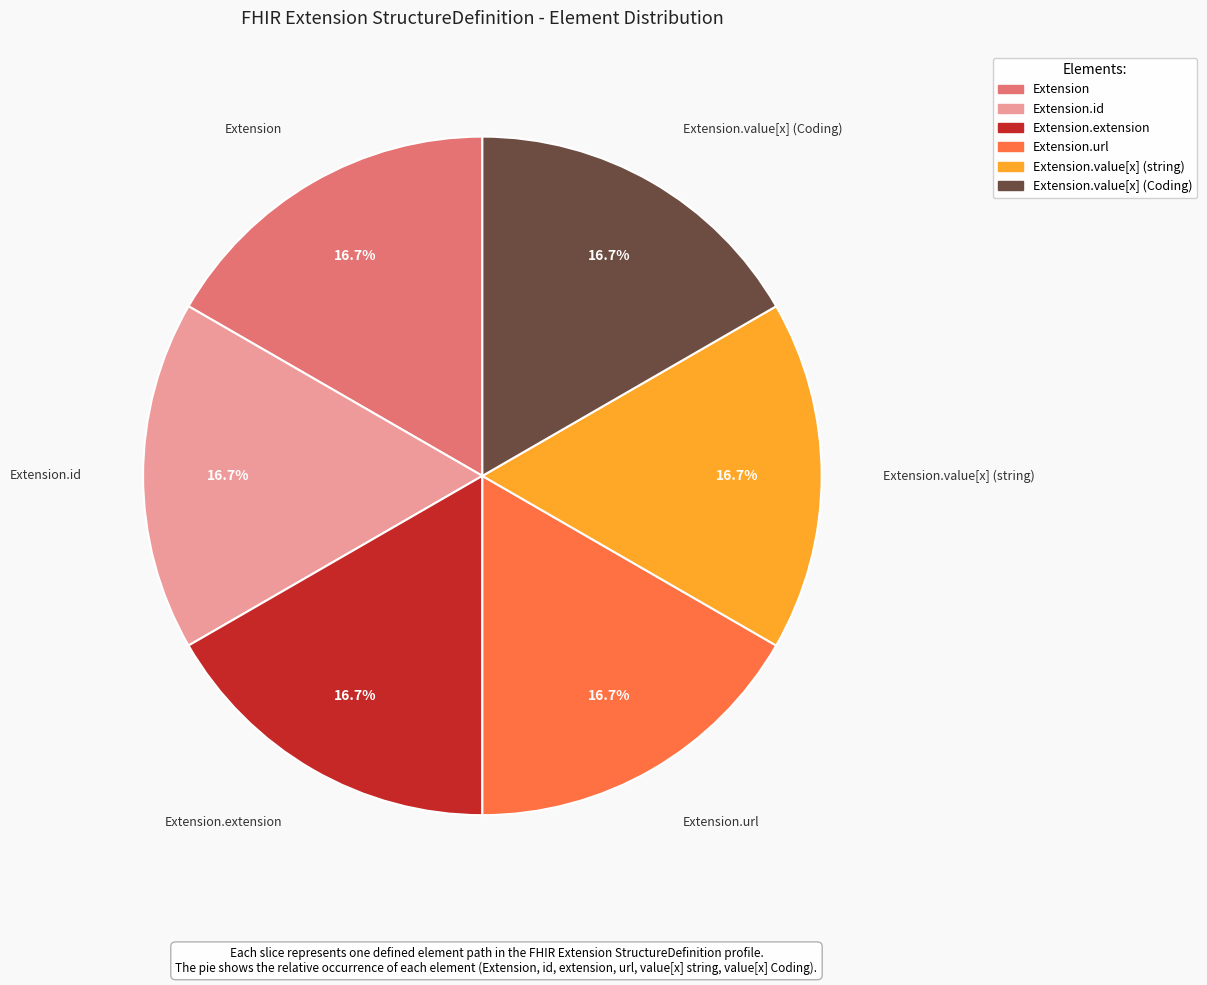

Does any single category account for the majority?

No